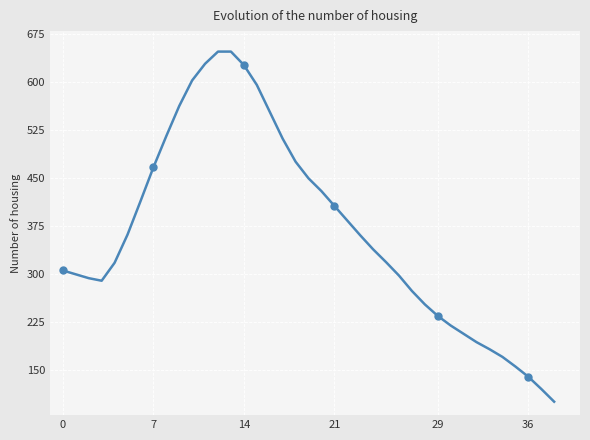

What is the value of the 32nd point from the left?

207